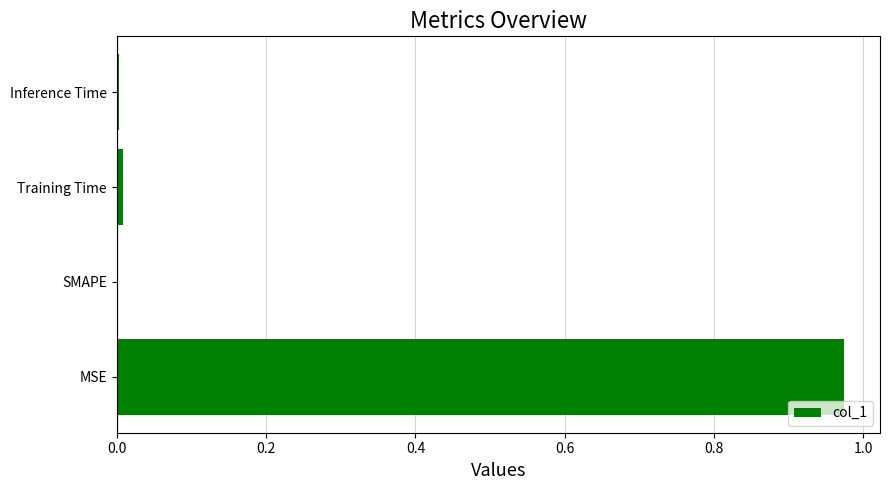

True or false: the data shows 0.0 at Training Time.

True